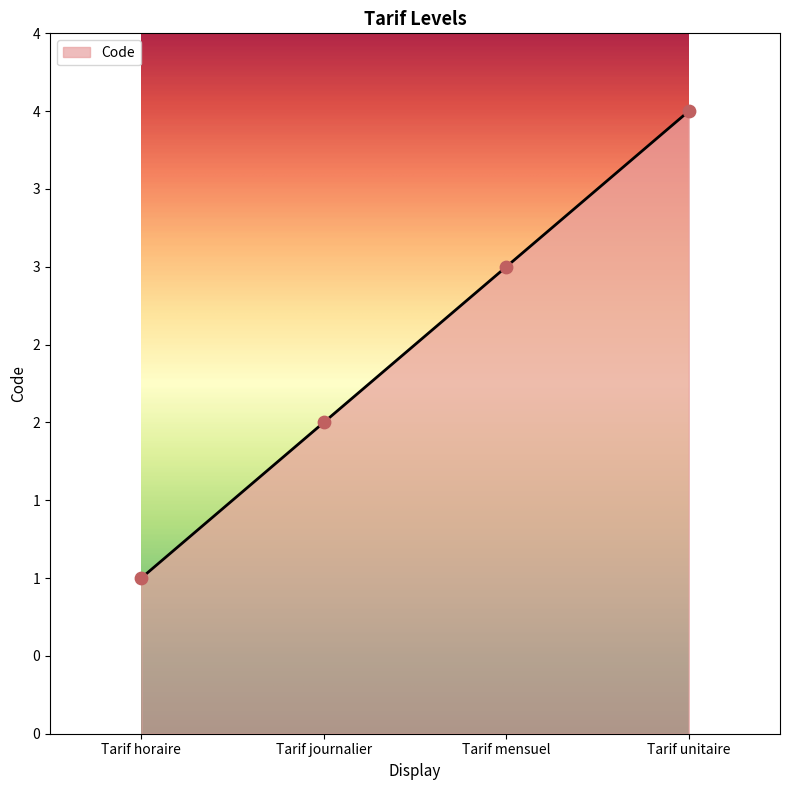

Between Tarif horaire and Tarif journalier, which is larger?

Tarif journalier